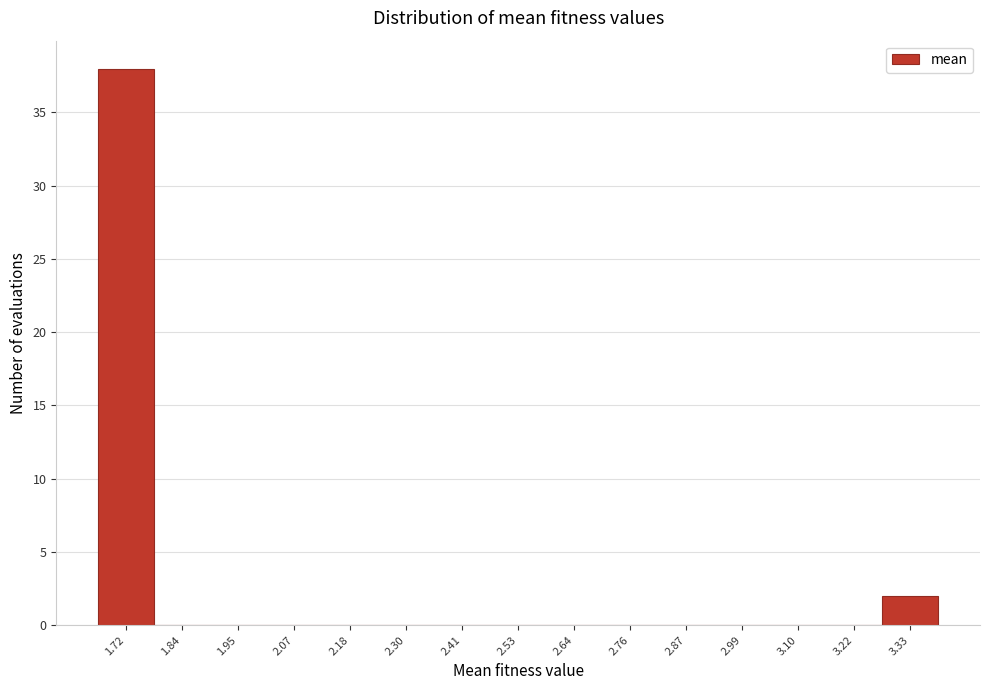

Reading left to right, what are all the values shown in this chart?

1.72=38	1.84=0	1.95=0	2.07=0	2.18=0	2.30=0	2.41=0	2.53=0	2.64=0	2.76=0	2.87=0	2.99=0	3.10=0	3.22=0	3.33=2